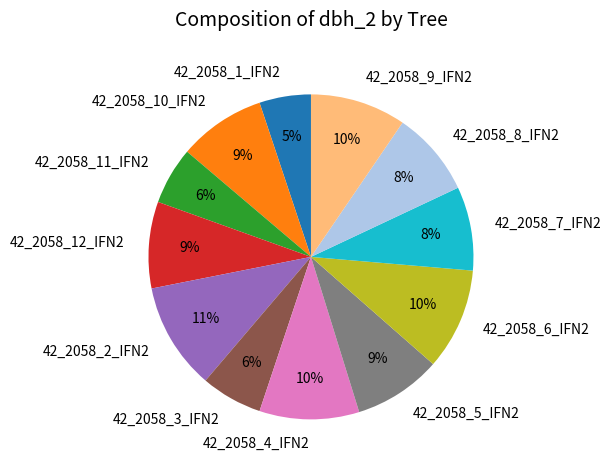

Is there any slice that represents more than half of the pie?

No